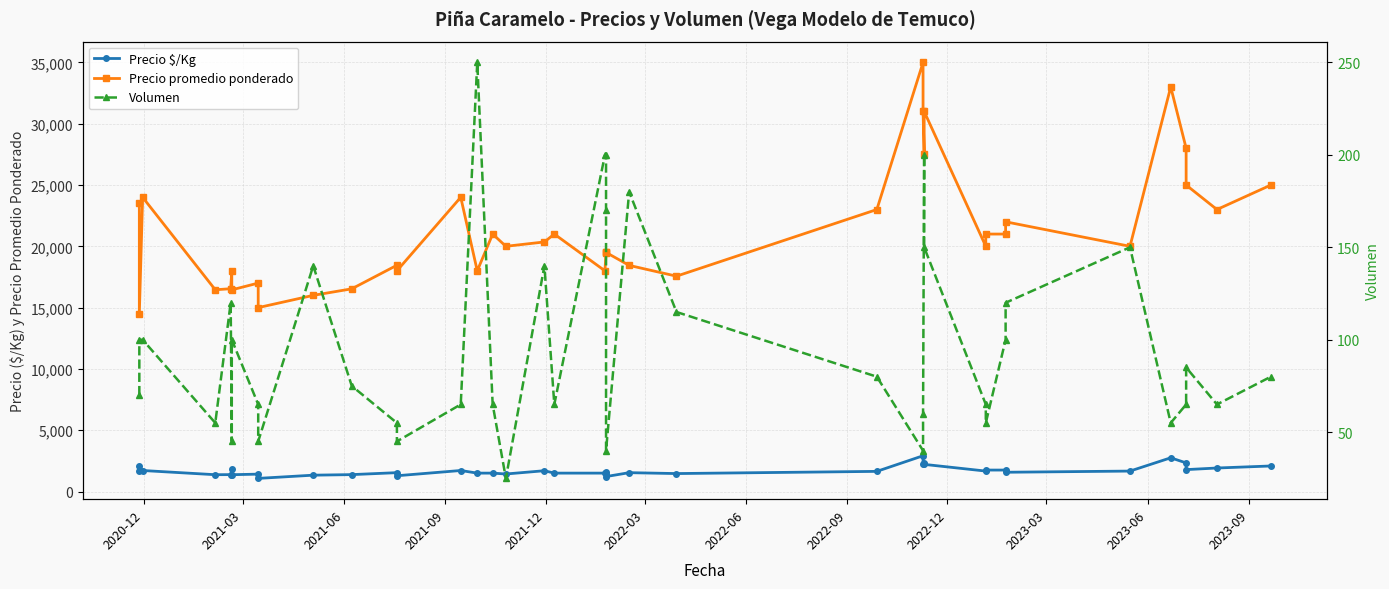

What are all the series names shown in the legend?

Precio $/Kg, Precio promedio ponderado, Volumen